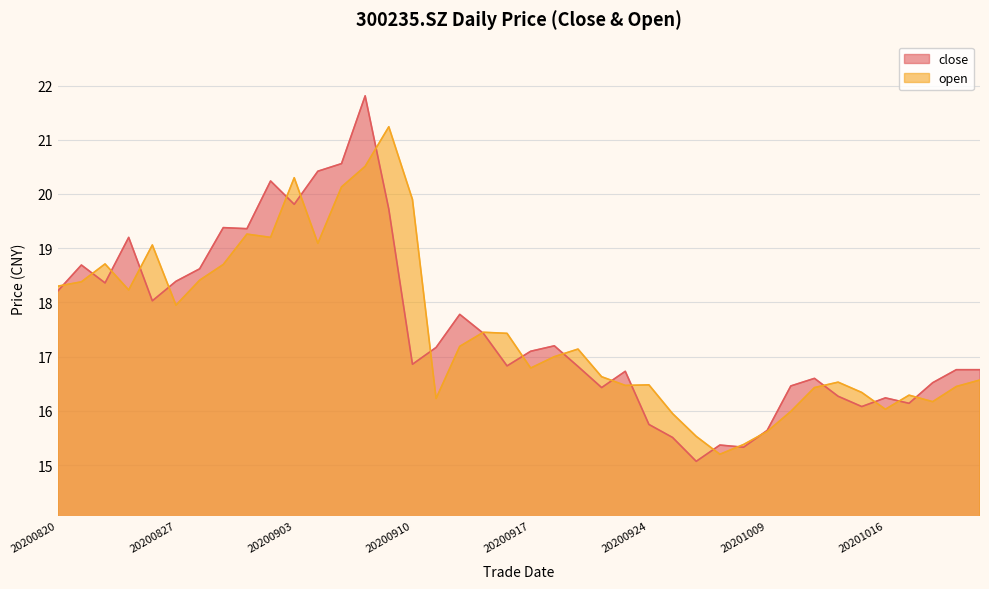

Is it true that close equals 6.1 at 20200907?

False